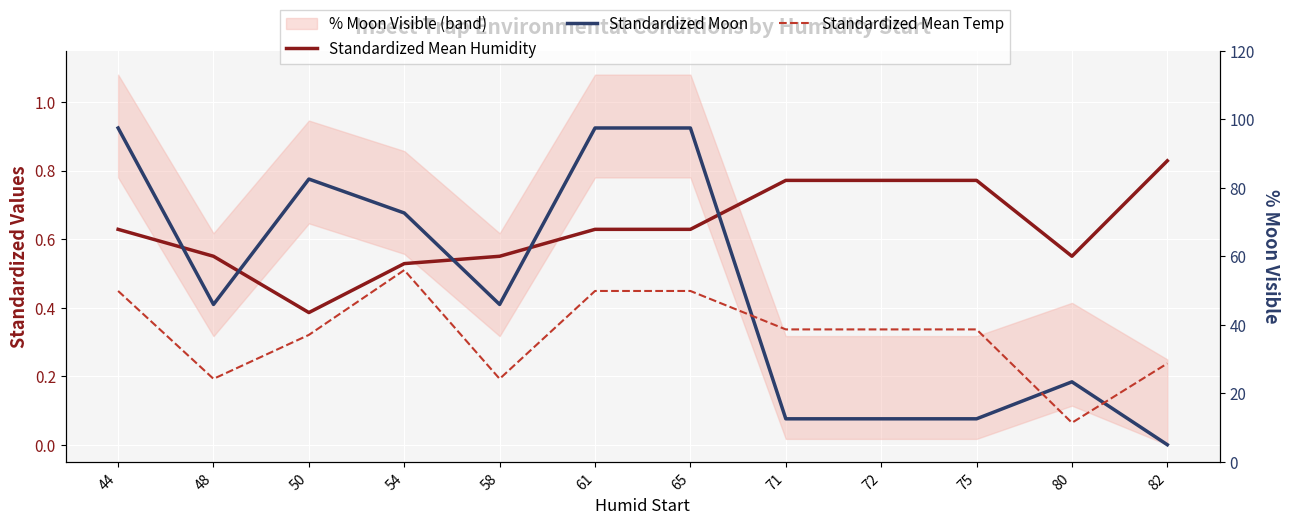

At how many categories does at least one series exceed 0?

12